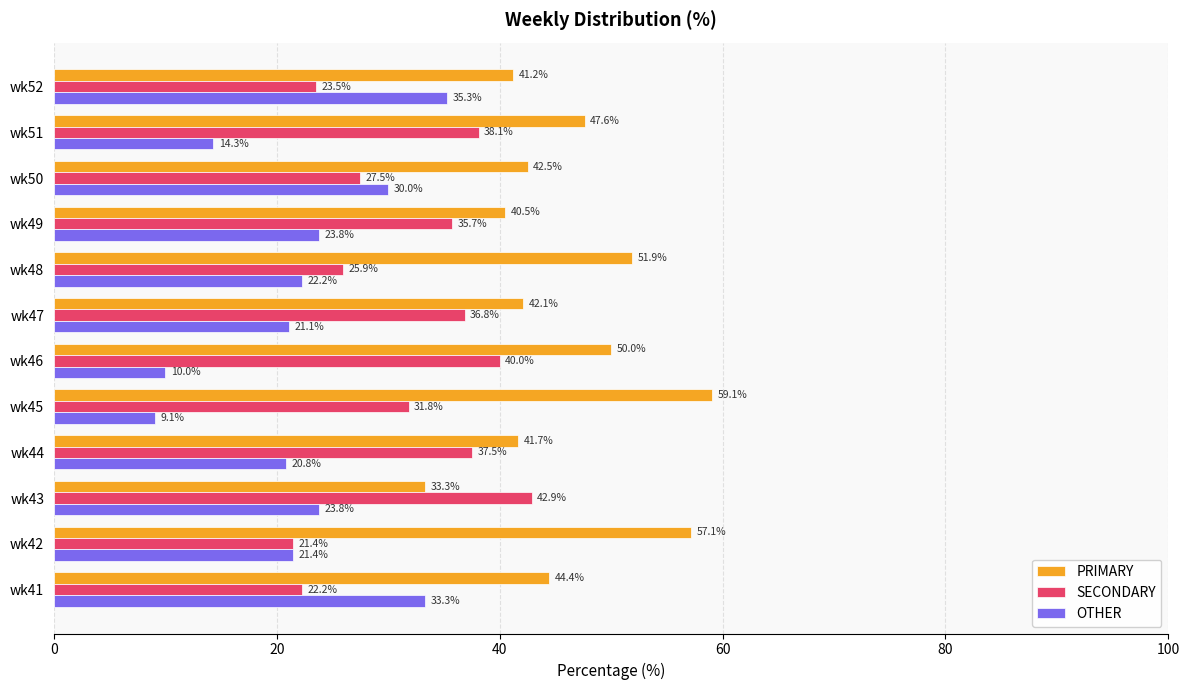

What is the sum of all PRIMARY values?

551.4